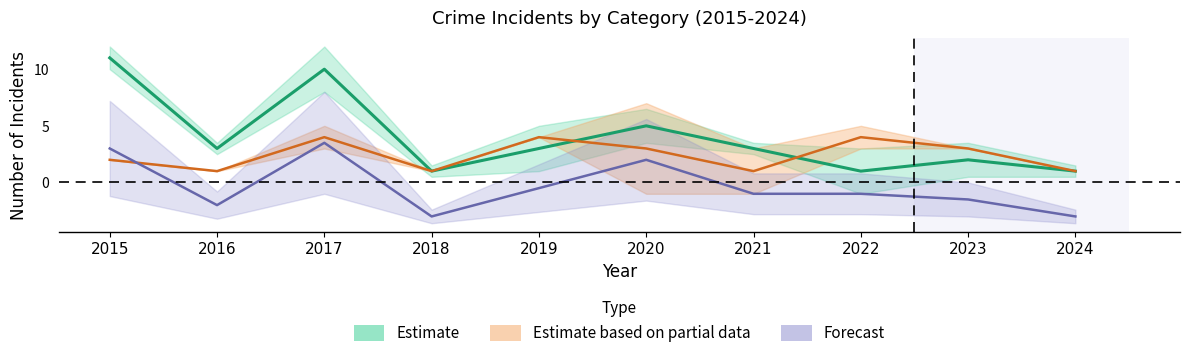

What is the lowest value of the Aggravated Battery series?

1.0